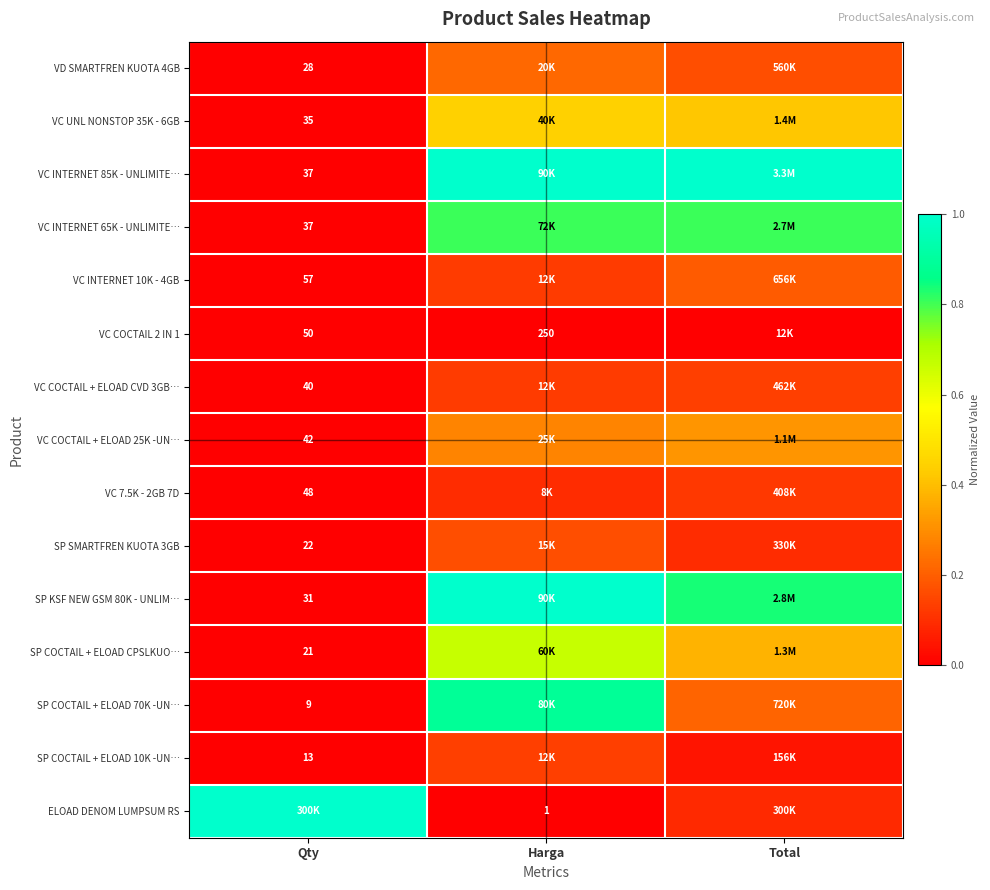

The value of VC COCTAIL 2 IN 1 at Total is 0.0. True or false?

False